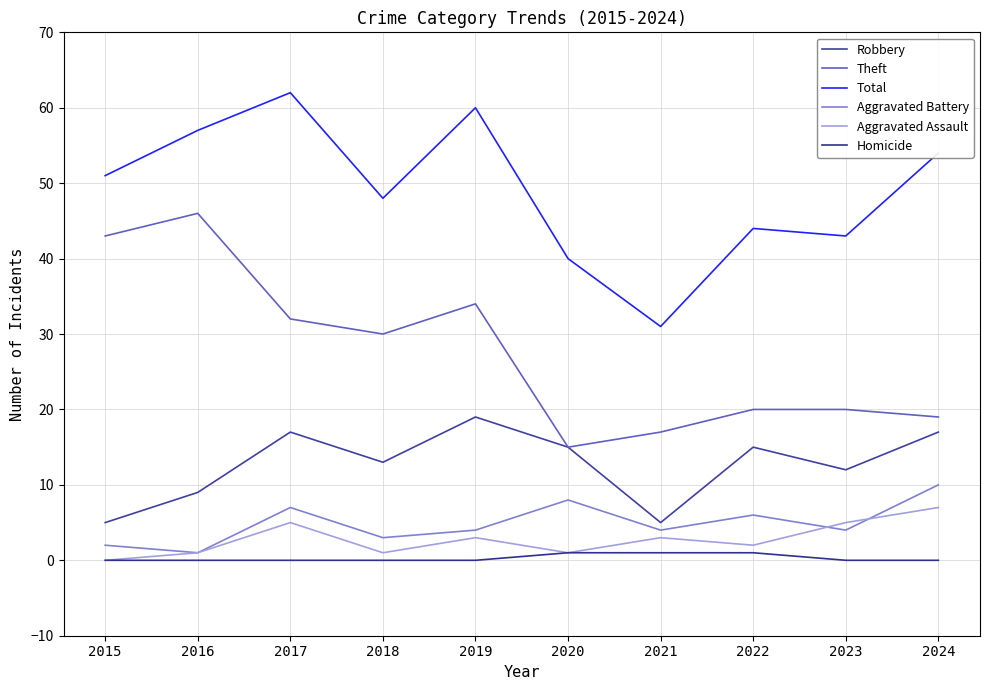

How many series are shown in this chart?

6